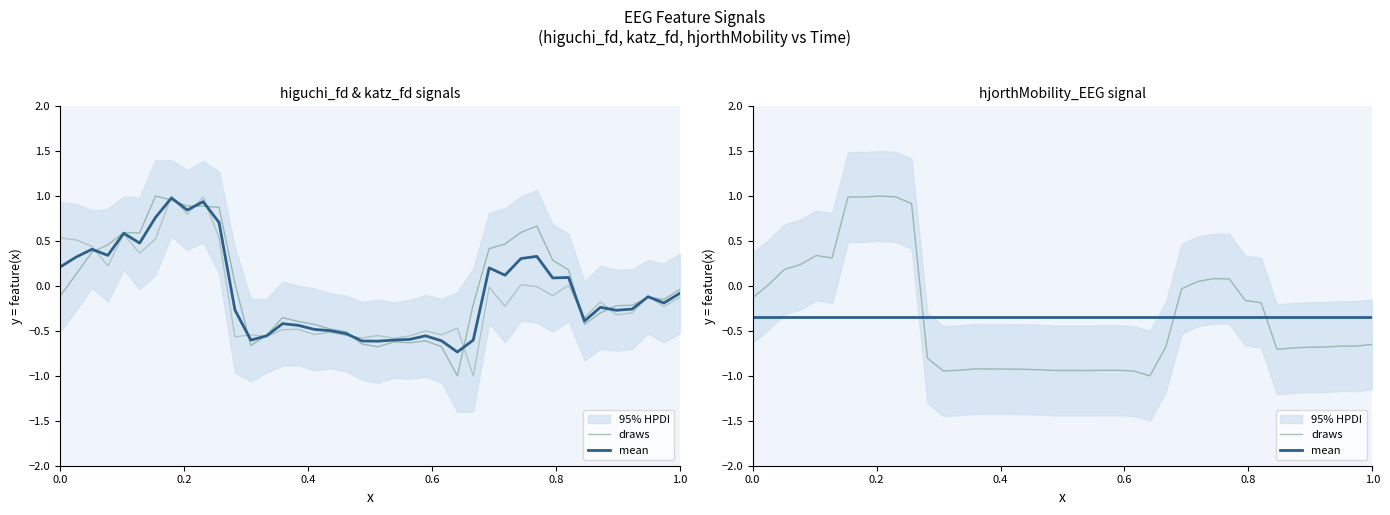

At how many categories does at least one series exceed 0?

13